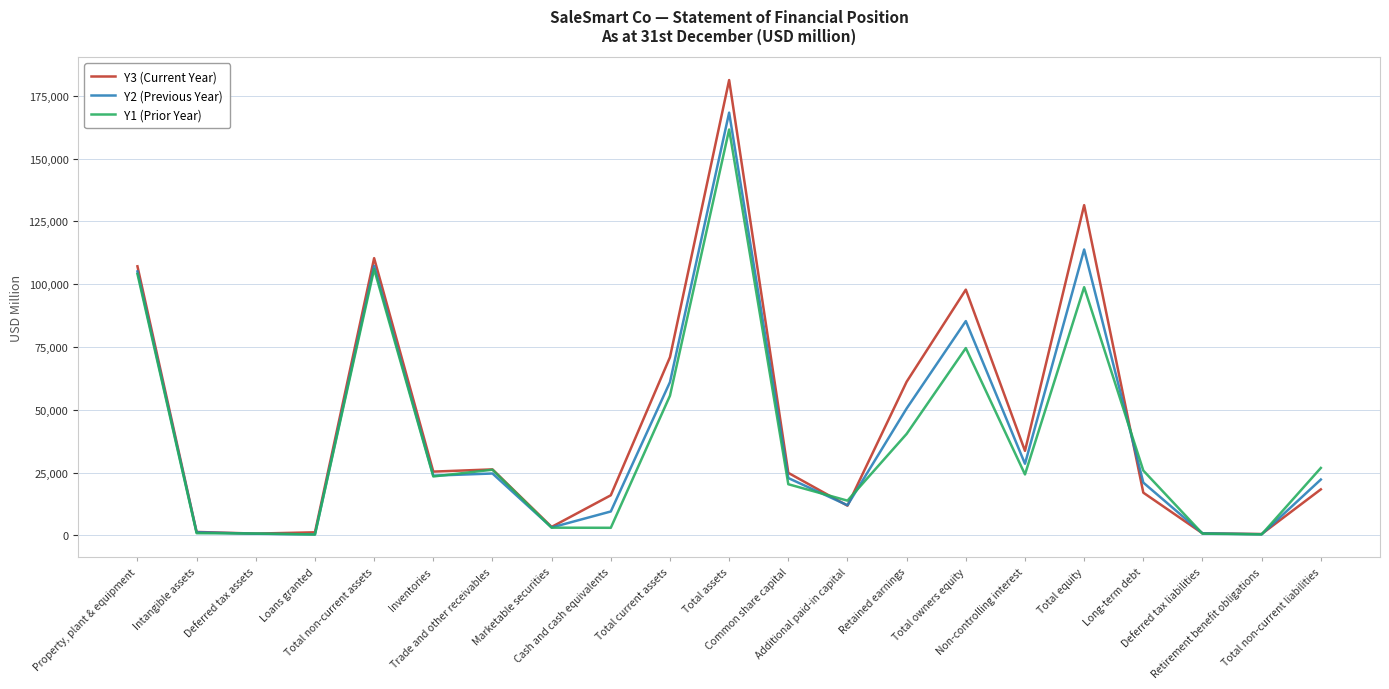

True or false: Y3 (Current Year) has a value of 110334 at Total non-current assets.

True